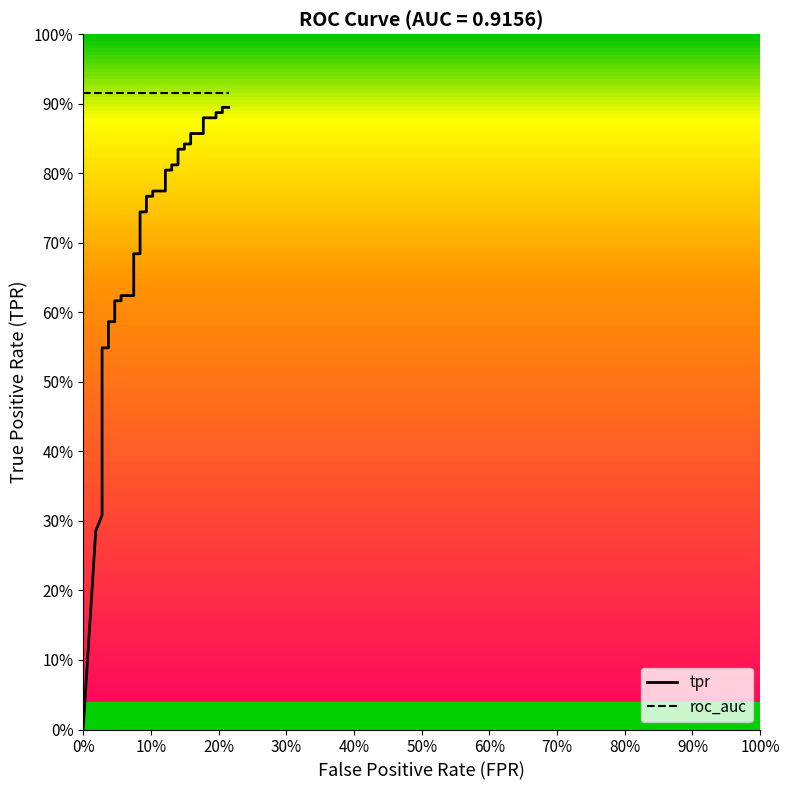

Which series has the largest total across all categories?

roc_auc